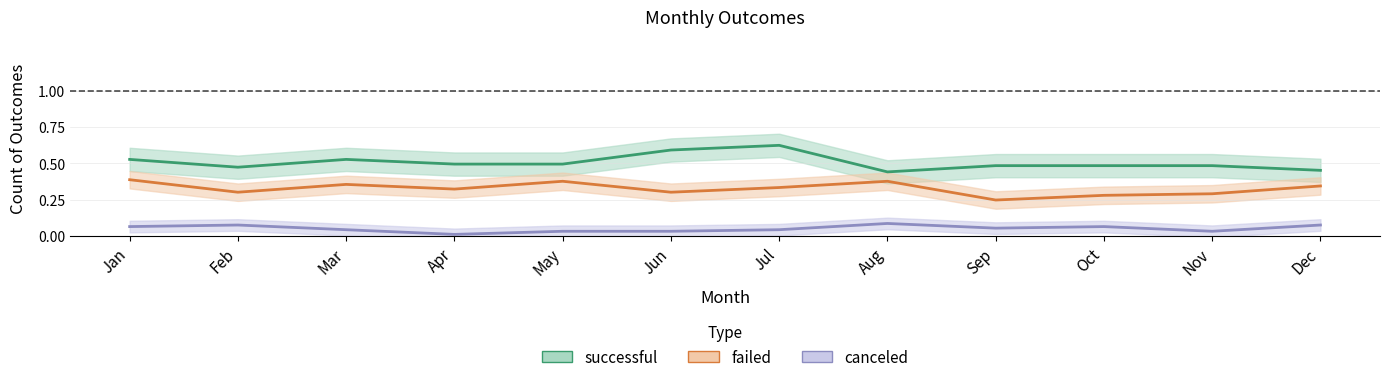

Which series has the largest range (max minus min)?

successful